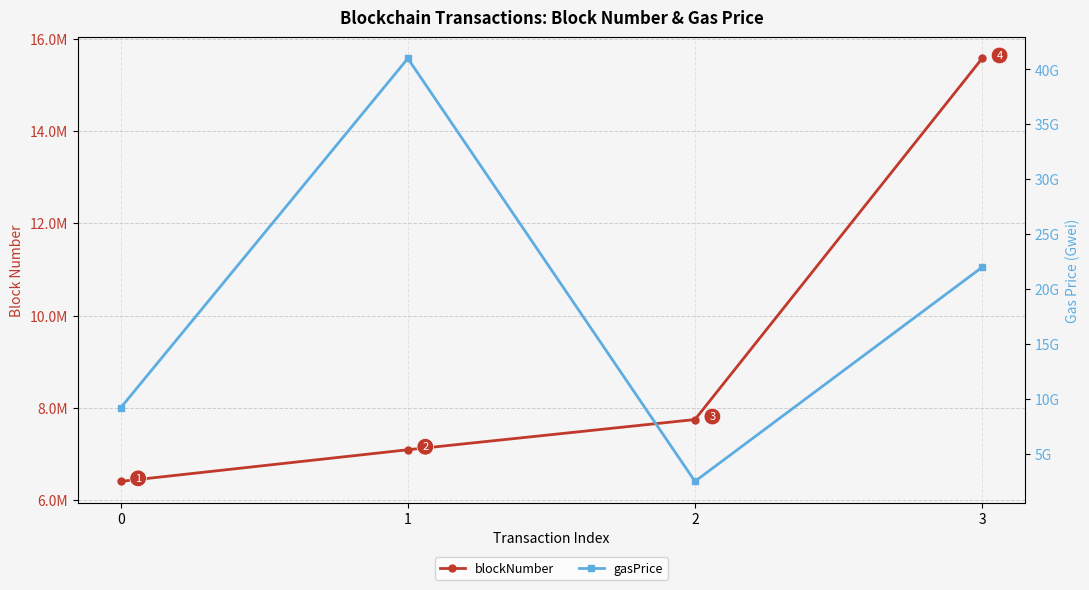

Reading right to left, extract all data points from this chart.

blockNumber: 3=15569136	2=7750554	1=7096371	0=6411706
gasPrice: 3=21990436071	2=2500000000	1=41000000000	0=9200000000